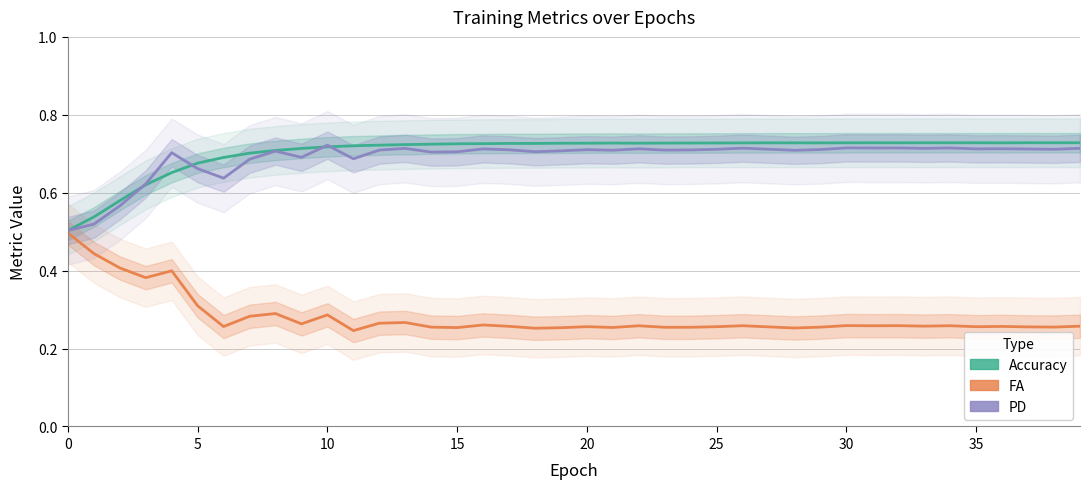

What is the sum of the PD values at 32 and 20?

1.4